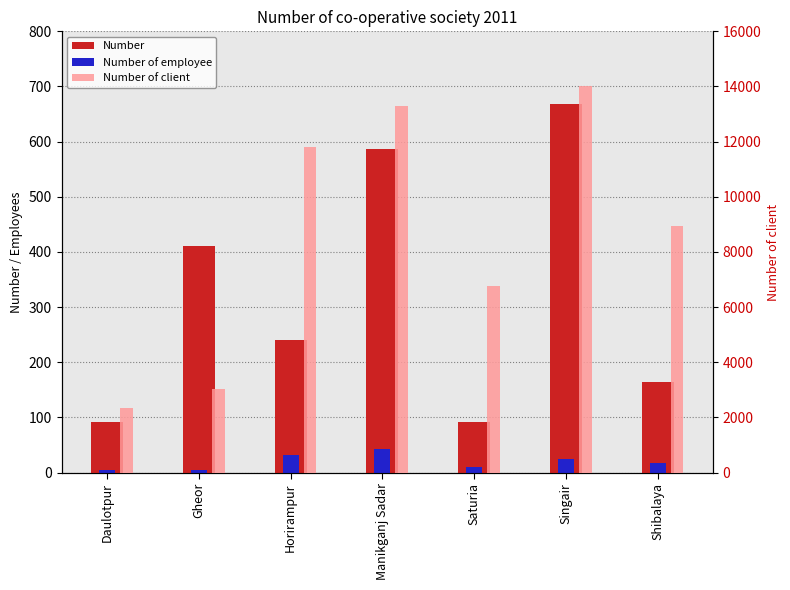

What is the total value across all series at Manikganj Sadar?

13914